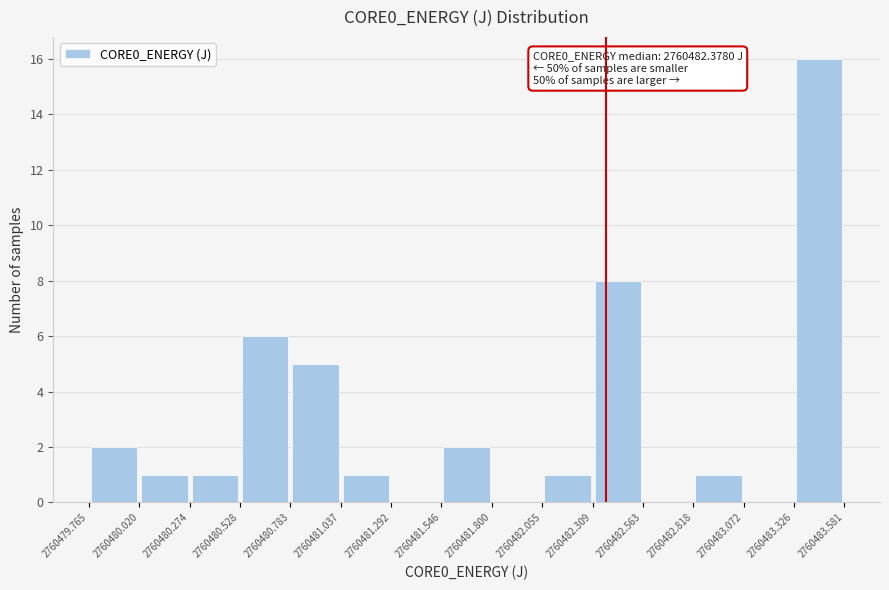

Over which range of the x-axis is the bar tallest?

2760483.326 to 2760483.581